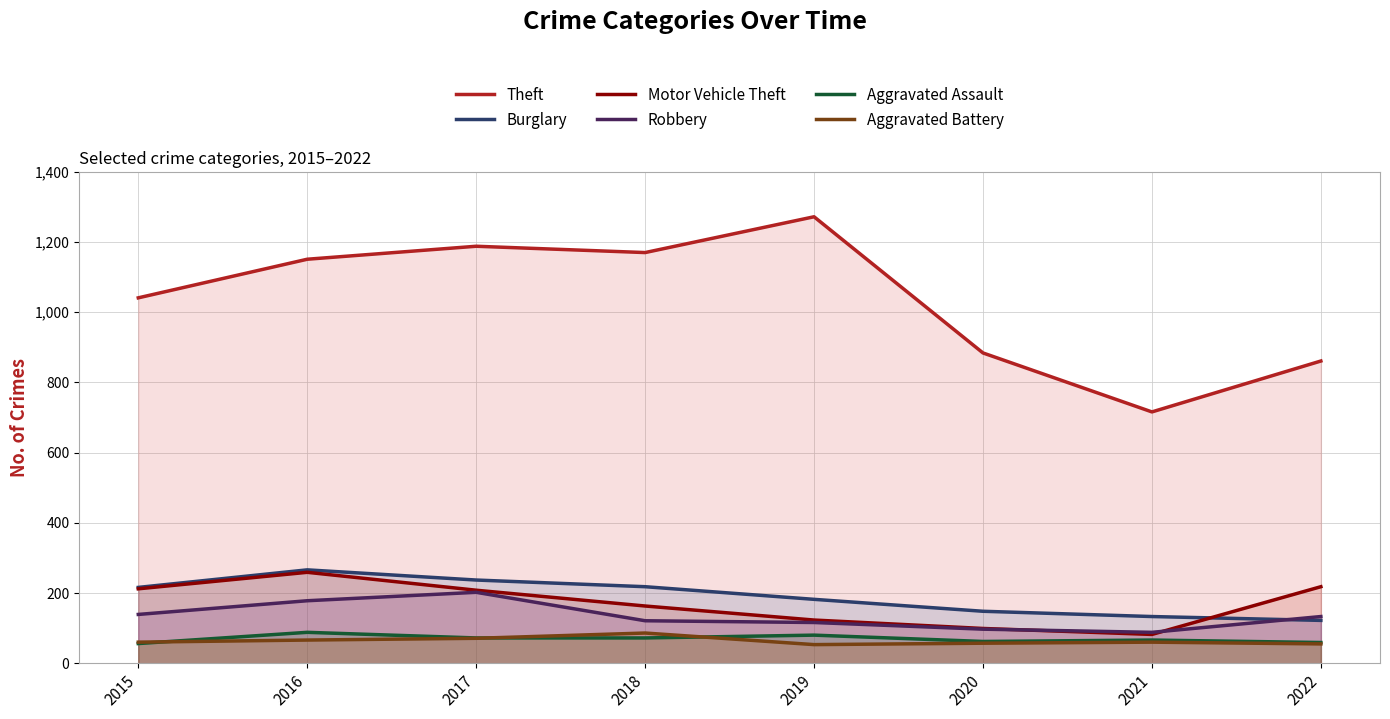

What is the value of the Robbery point at the 8th from the left?

133